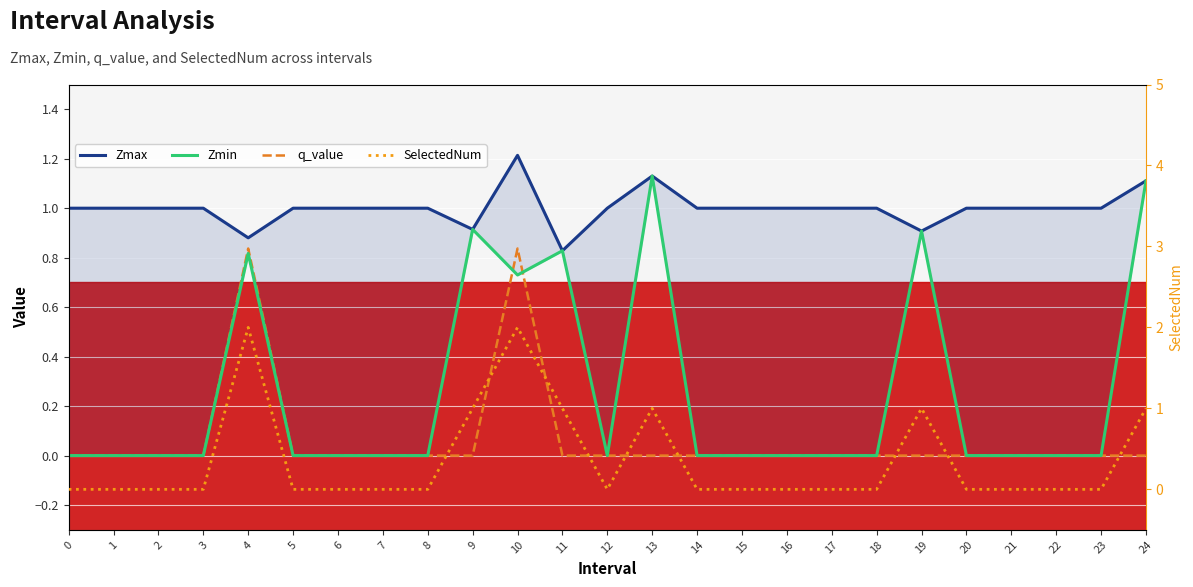

Which category has the highest value in the q_value series?

4